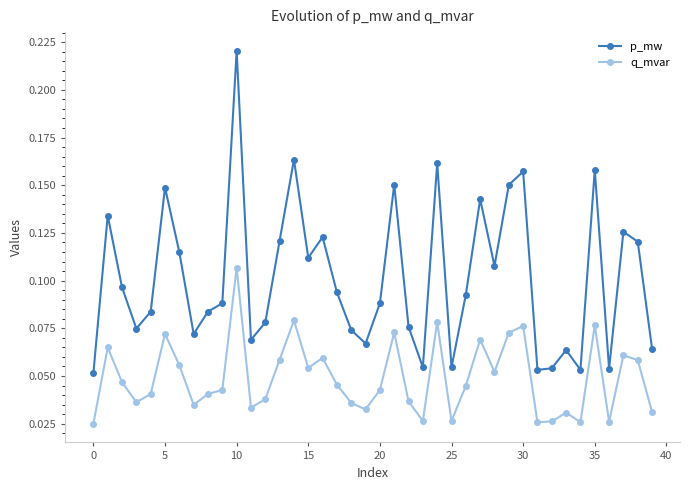

Rank the series by their maximum value, from highest to lowest.

p_mw, q_mvar